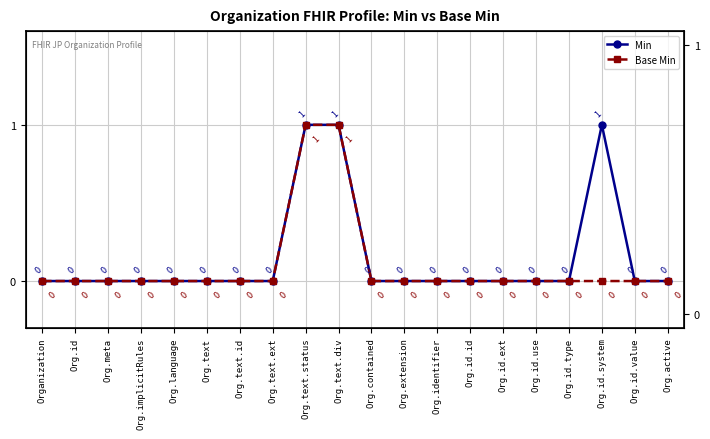

What is the label of the 18th point from the left?

Org.id.system